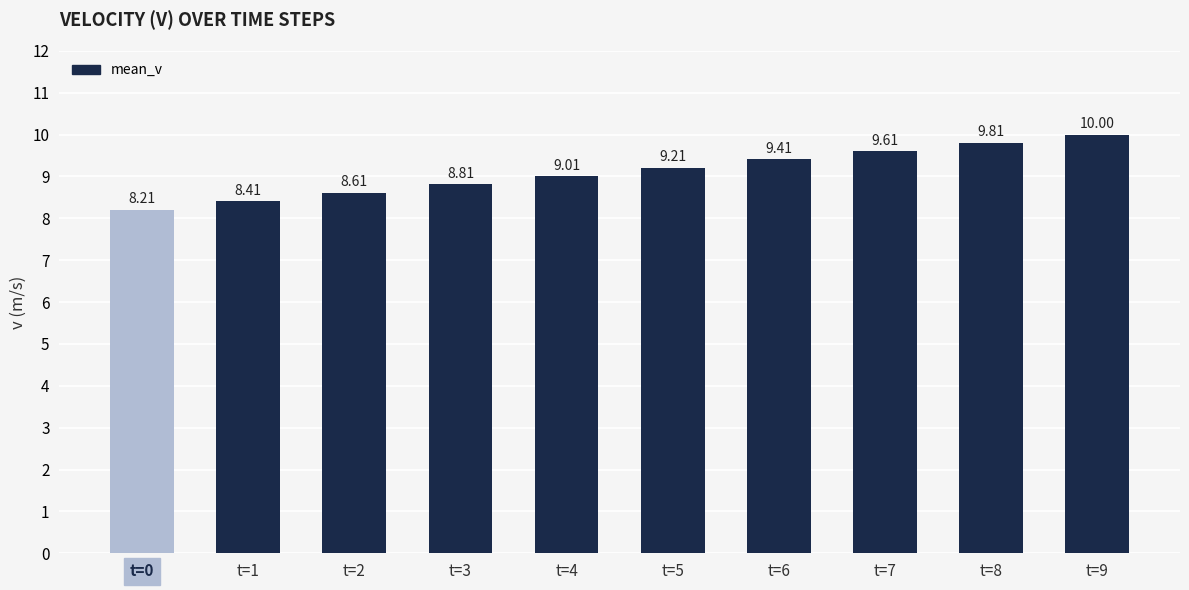

Reading right to left, extract all data points from this chart.

10.0	9.8	9.6	9.4	9.2	9.0	8.8	8.6	8.4	8.2